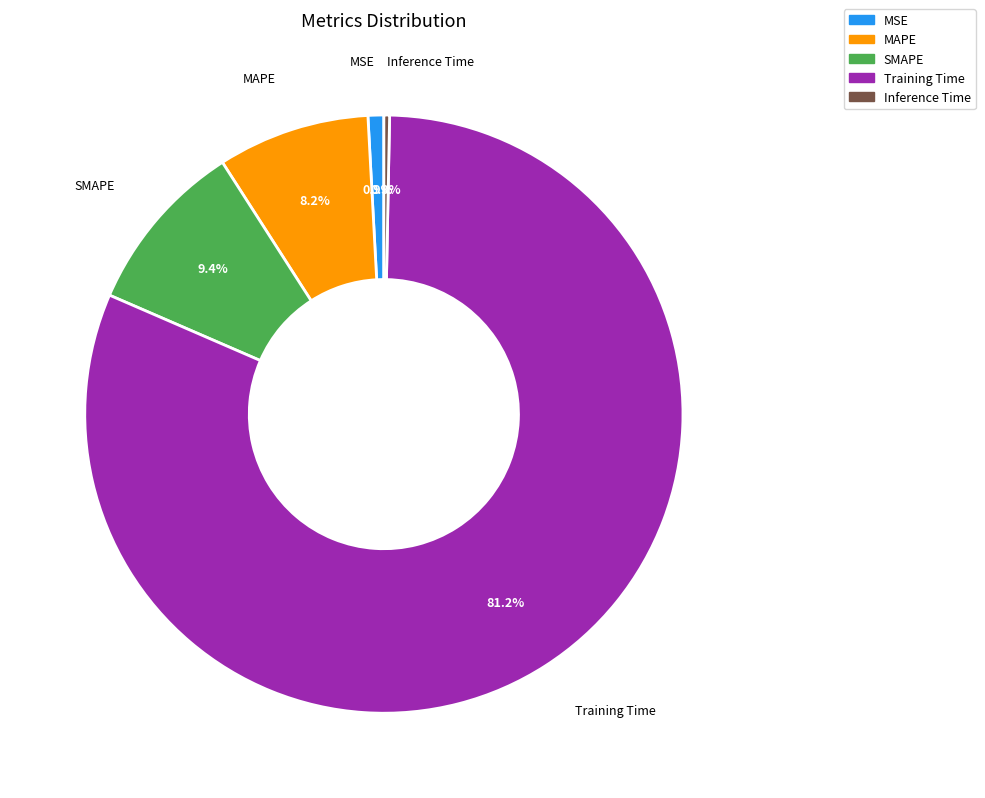

Which category has the biggest portion of the pie?

Training Time